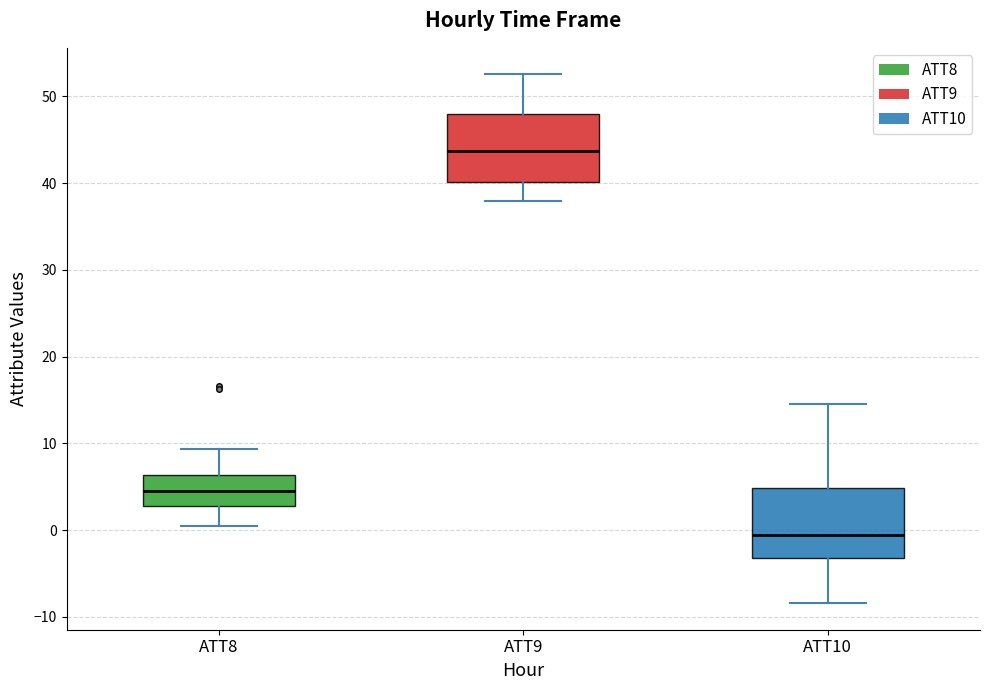

Where does the median line of the box for ATT8 sit on the y-axis? The values are not printed on the chart, so give them approximately, as read against the axis.

4